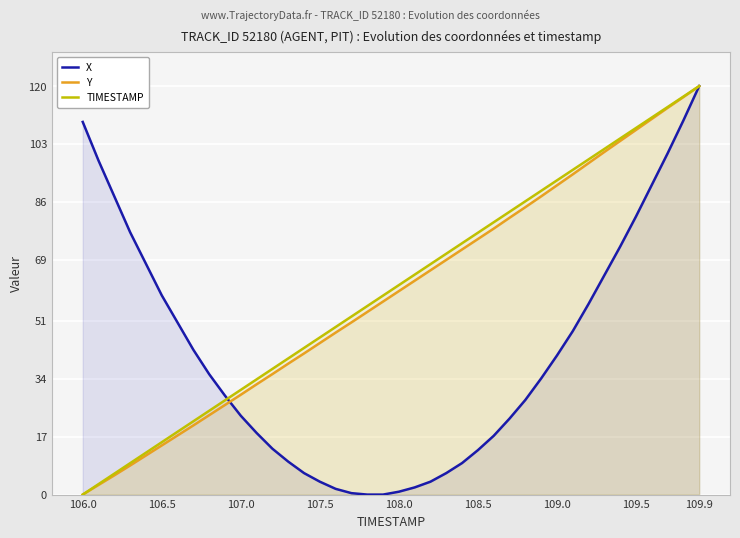

At 32, list the series in order from largest to smallest.

TIMESTAMP, Y, X